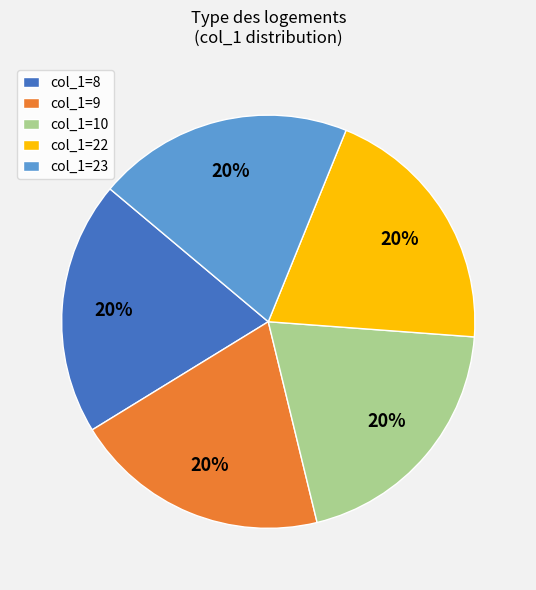

Is there any slice that represents more than half of the pie?

No